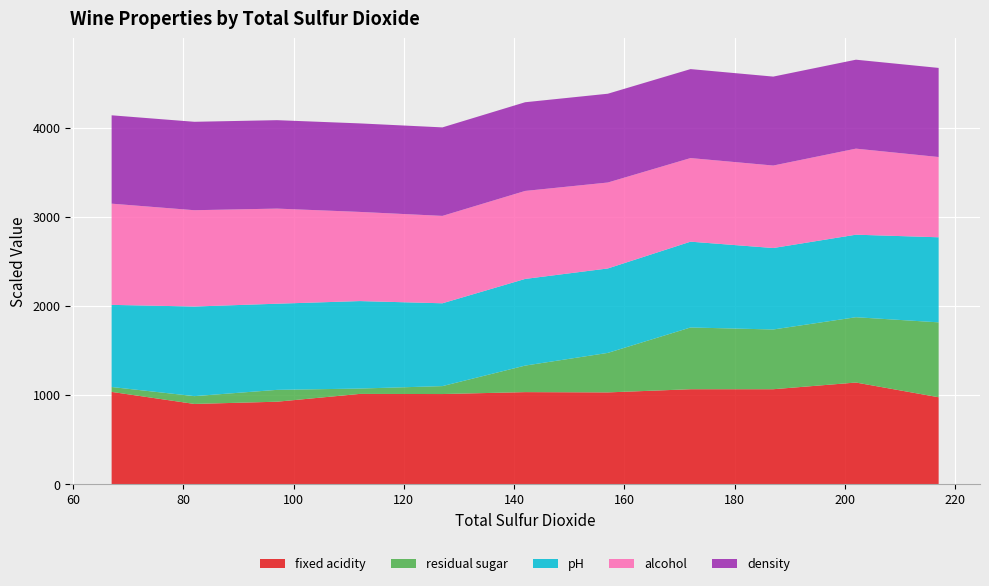

What is the minimum value for fixed acidity?

900.0